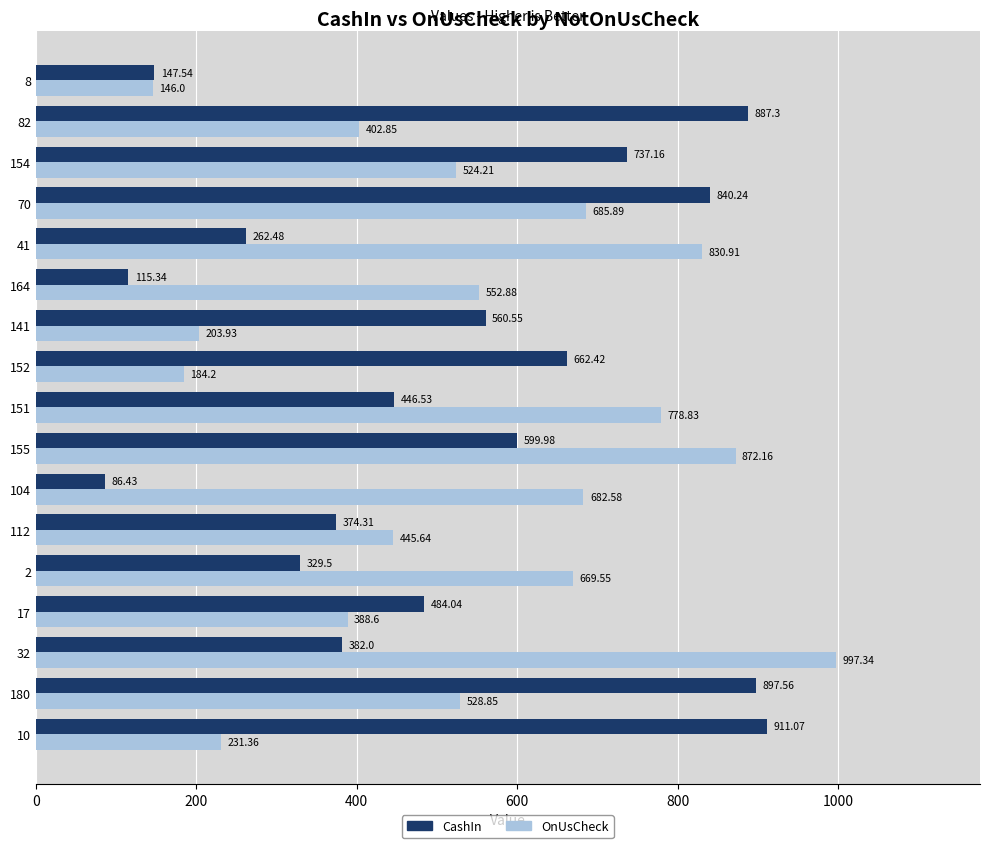

At how many categories does at least one series exceed 428?

16